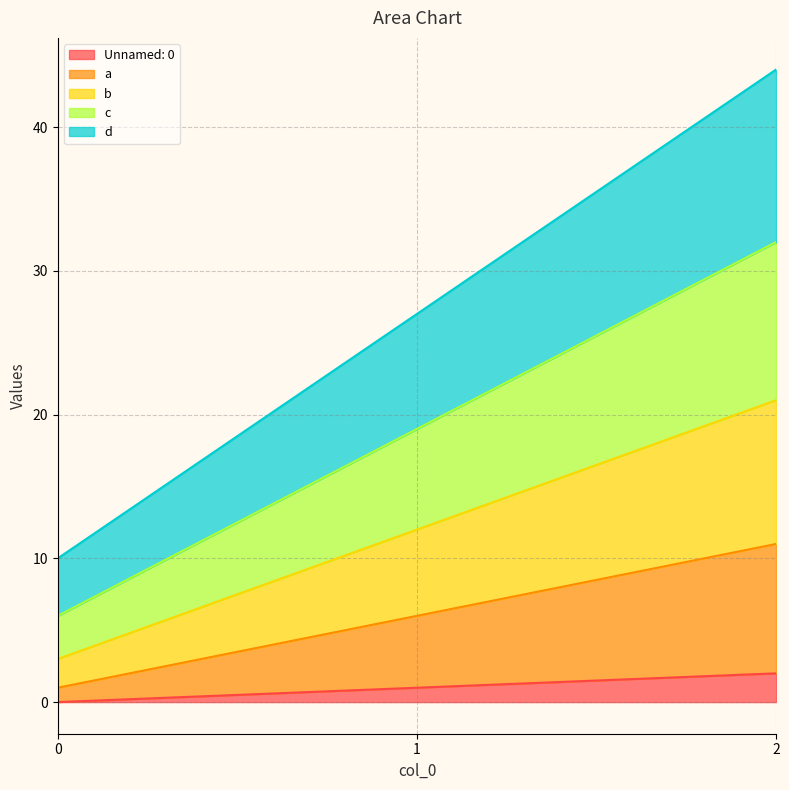

What are all the series names shown in the legend?

Unnamed: 0, a, b, c, d